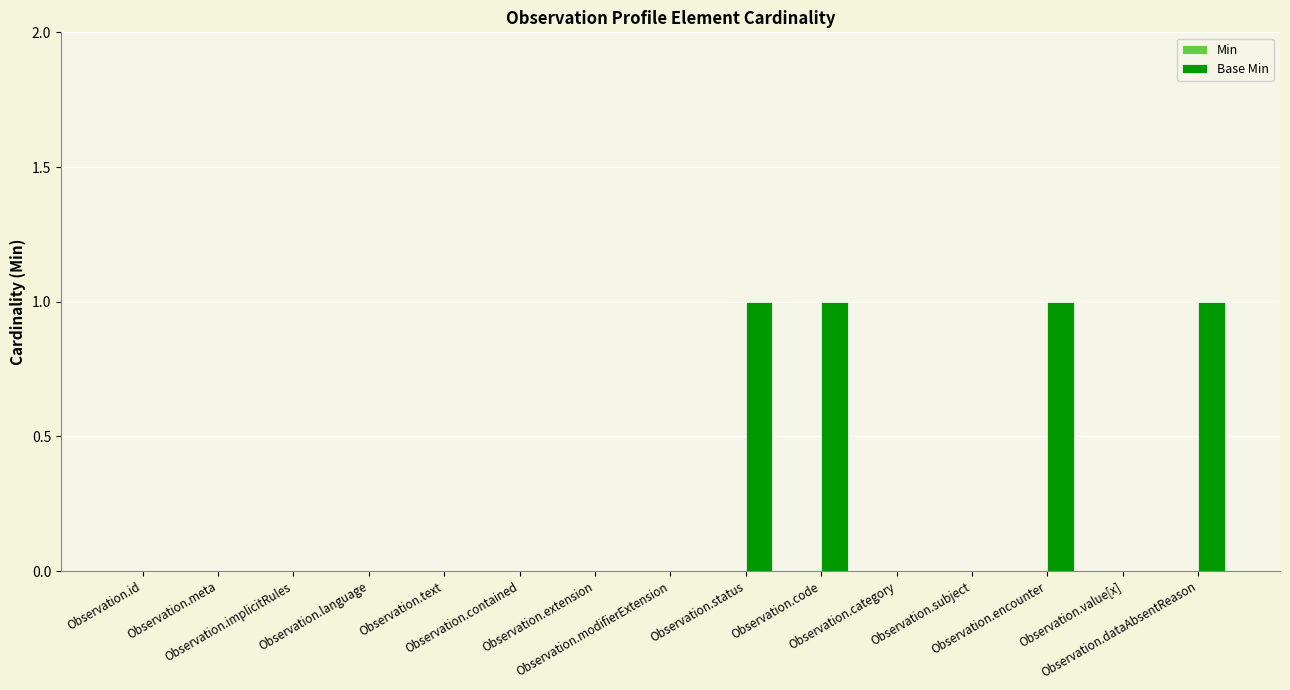

How many distinct data groups are displayed?

1